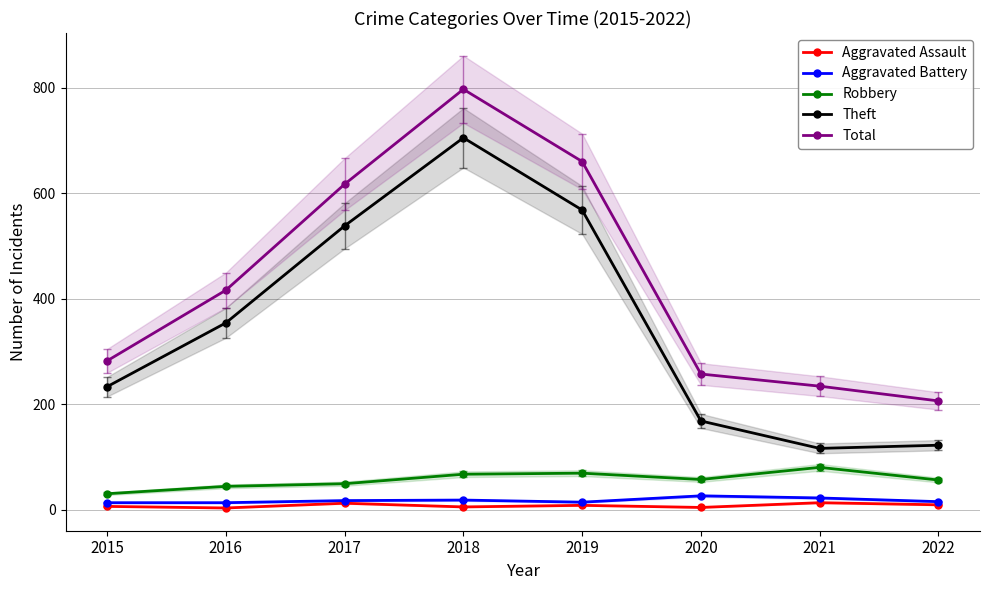

Reading left to right, what are all the values shown in this chart?

Aggravated Assault: 6	3	12	5	8	4	13	9
Aggravated Battery: 13	13	17	18	14	26	22	15
Robbery: 30	44	49	67	69	57	80	56
Theft: 233	354	538	705	568	168	116	122
Total: 282	416	617	797	660	257	234	206